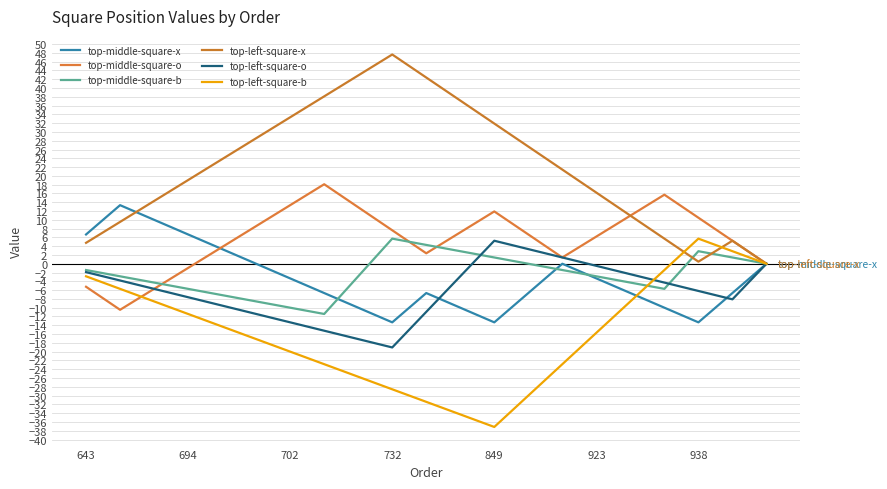

How many lines are shown in the chart?

6